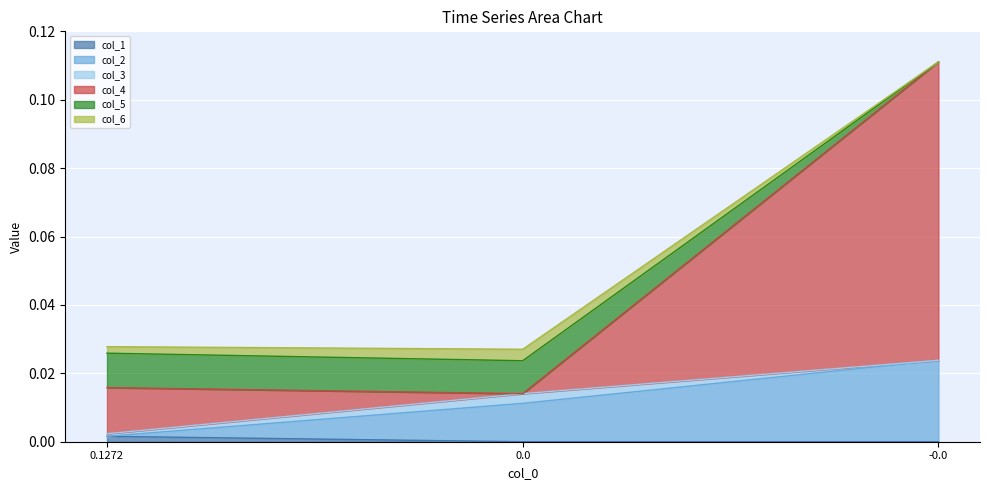

True or false: col_1 has a value of 0.0 at -0.0.

True